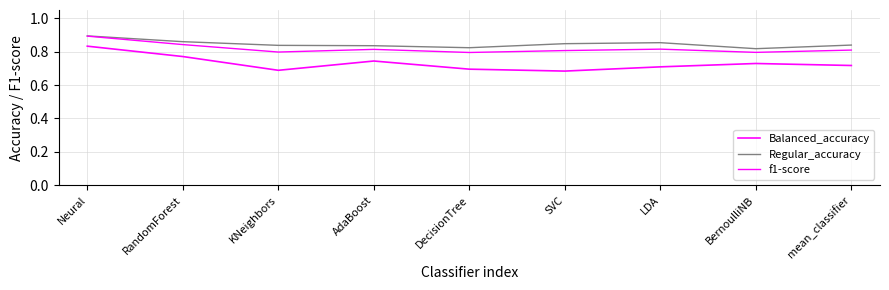

Rank the series at DecisionTree from lowest to highest value.

Balanced_accuracy, f1-score, Regular_accuracy